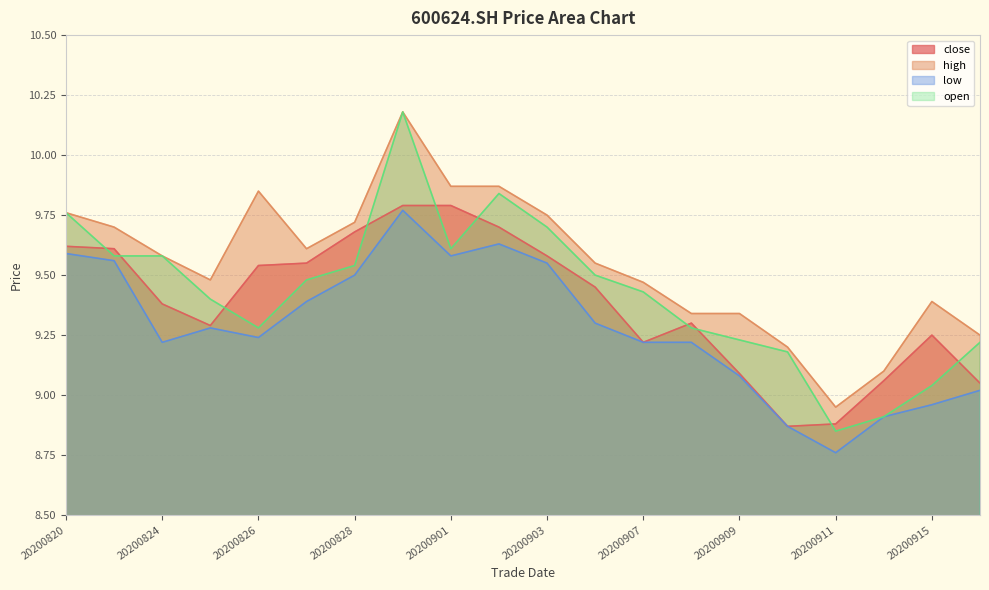

Which series has the widest spread of values?

open